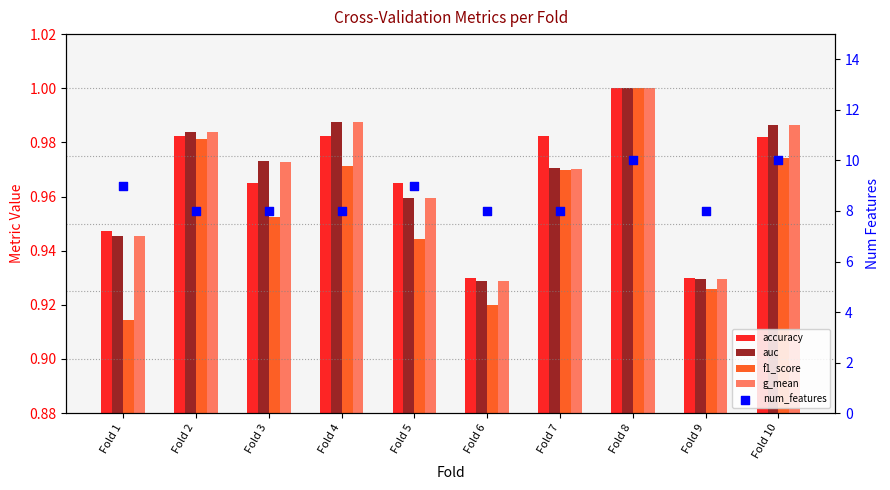

At which category is the sum across all series the highest?

Fold 8